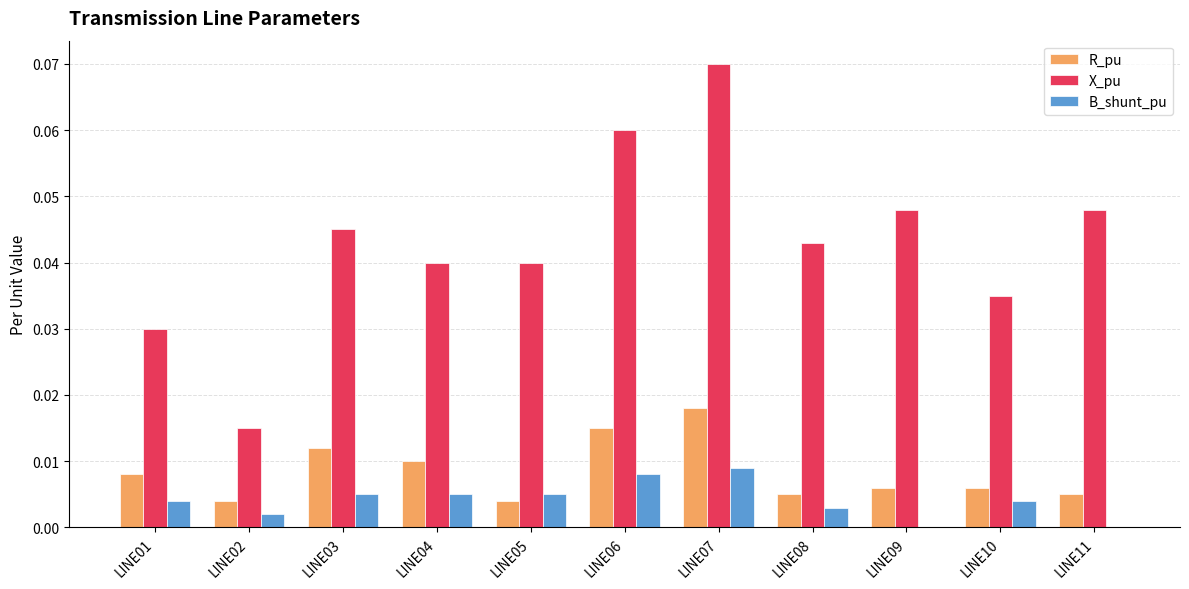

Which series has the widest spread of values?

X_pu